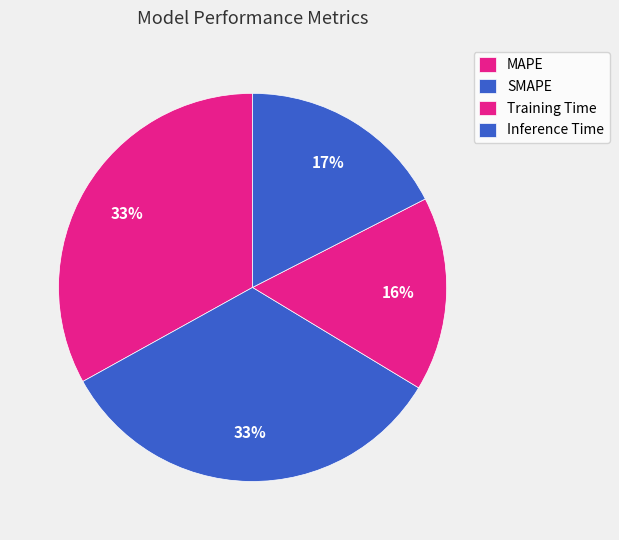

To the nearest percent, what portion does SMAPE represent?

33%